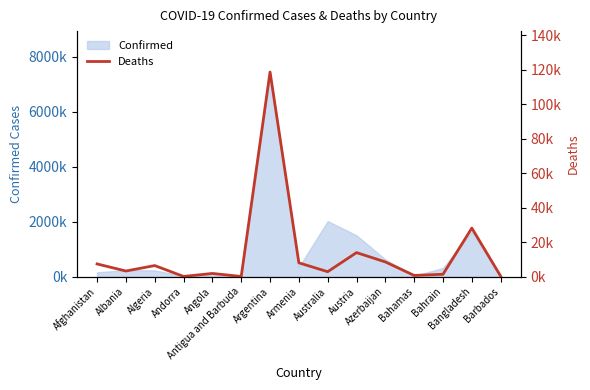

How many data points are less than 3283?

7